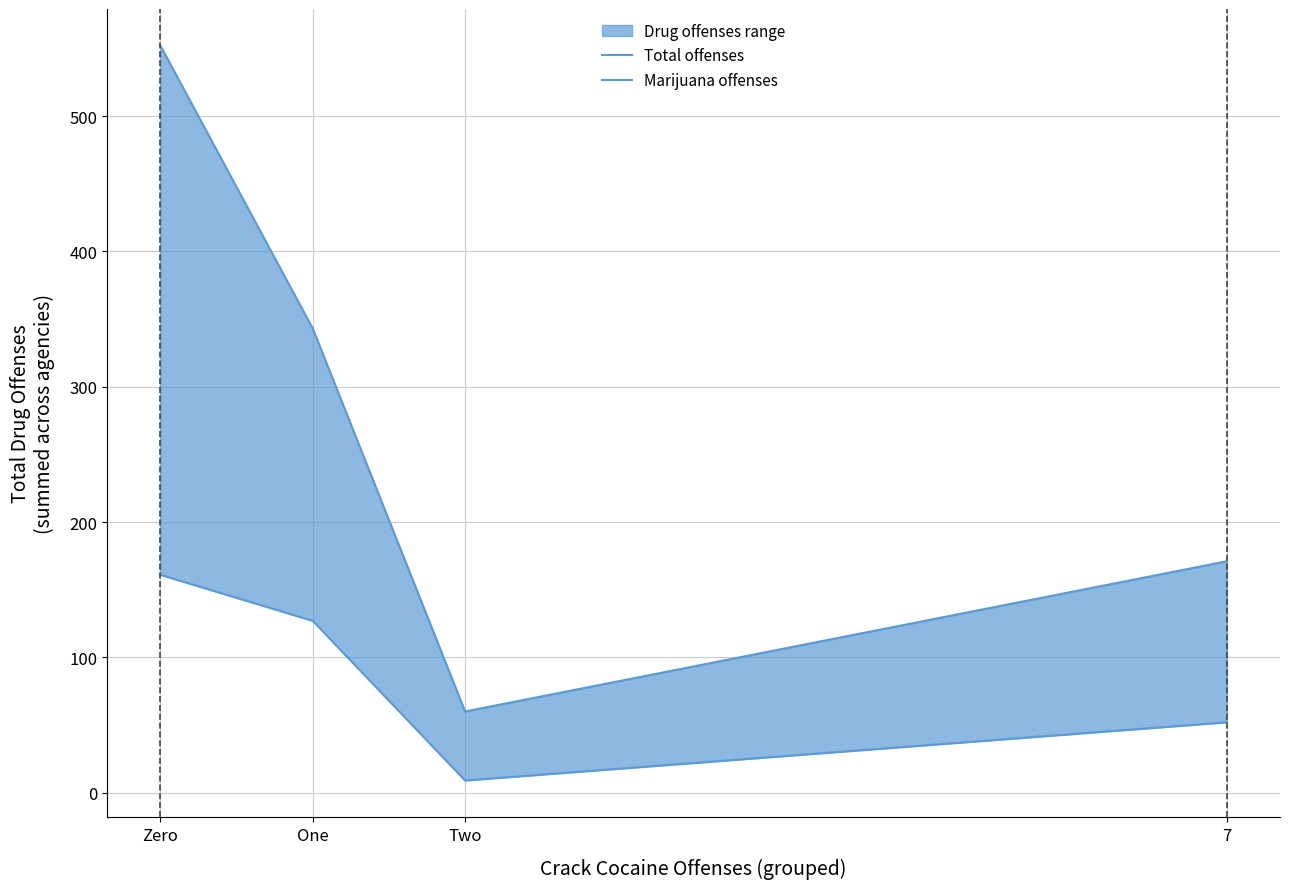

How many data points does each series have?

4